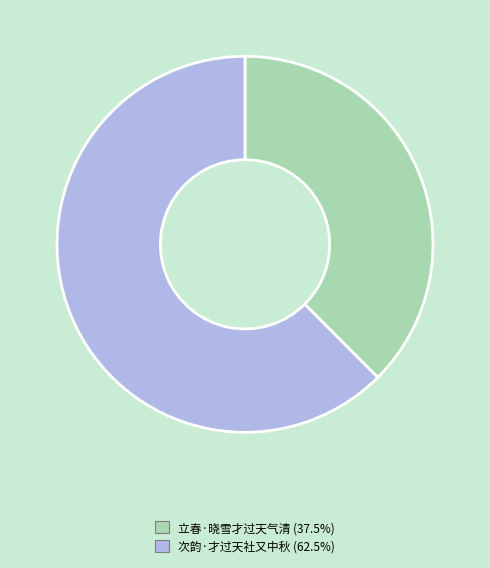

Do 立春·晓雪才过天气清 and 次韵·才过天社又中秋 together represent more than half of the pie?

Yes